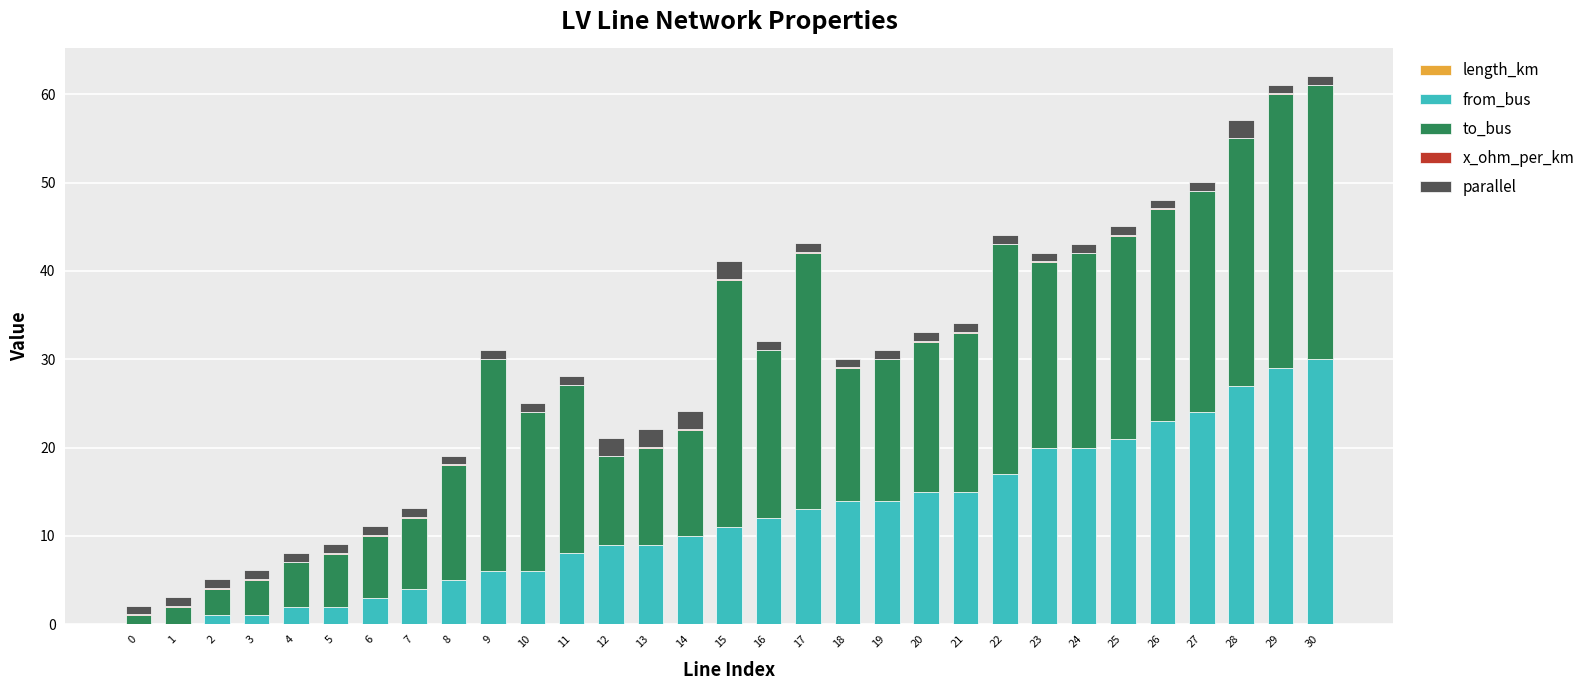

What is the total value across all series at 6?

11.1